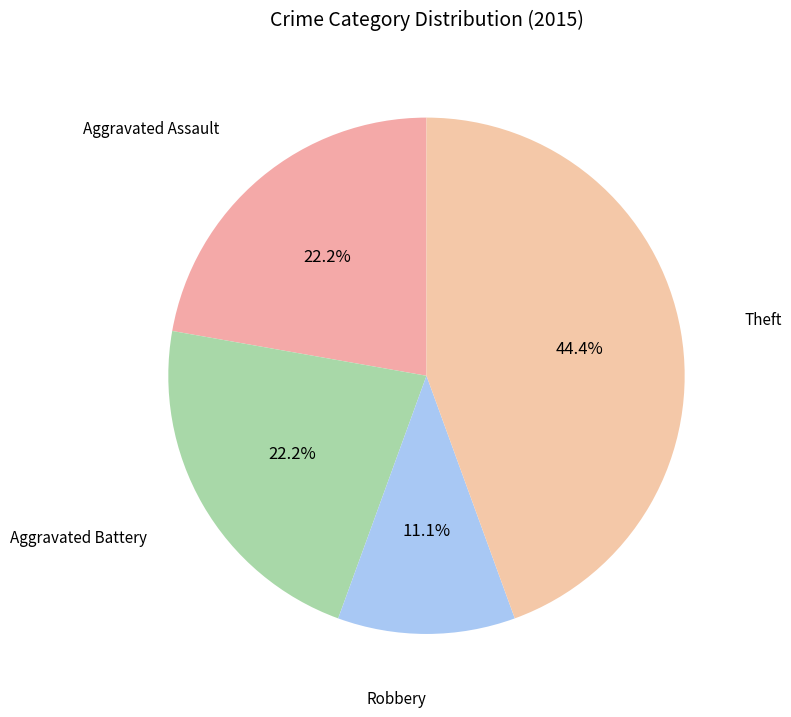

To the nearest percent, what is the difference between the largest and smallest slice percentages?

33%